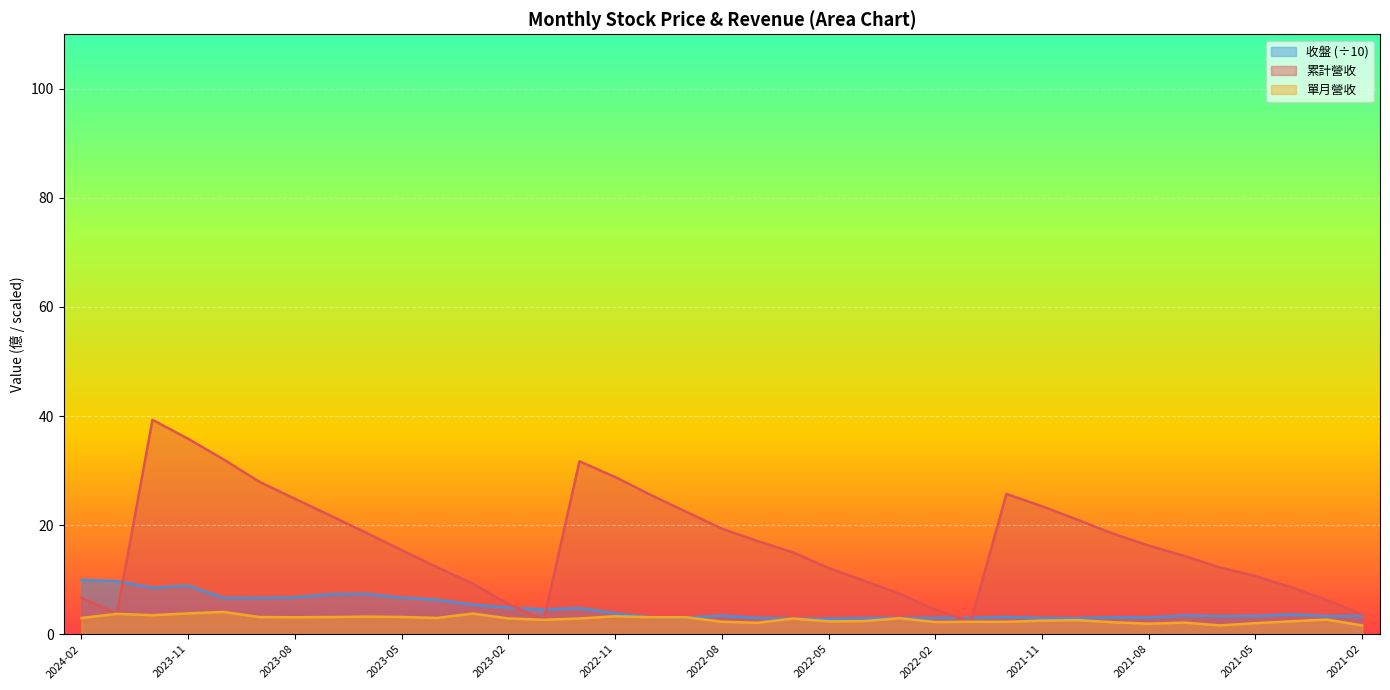

Reading left to right, extract all data points from this chart.

累計營收: 6.7	3.7	39.3	35.8	32.0	28.0	24.8	21.7	18.6	15.4	12.2	9.3	5.5	2.6	31.7	28.8	25.5	22.4	19.3	17.1	15.0	12.1	9.8	7.4	4.5	2.3	25.7	23.4	21.0	18.4	16.2	14.3	12.2	10.6	8.6	6.3	3.6
單月營收: 3.0	3.7	3.5	3.8	4.1	3.1	3.1	3.1	3.2	3.1	3.0	3.8	2.9	2.6	2.9	3.3	3.1	3.1	2.3	2.1	2.9	2.3	2.4	2.9	2.2	2.3	2.3	2.5	2.6	2.2	1.9	2.1	1.6	2.0	2.4	2.7	1.6
收盤: 9.9	9.7	8.5	8.9	6.7	6.6	6.8	7.3	7.4	6.7	6.3	5.4	4.9	4.5	4.8	3.8	3.1	3.0	3.4	3.0	2.8	2.8	3.0	2.9	3.0	3.0	3.1	3.0	2.9	3.1	3.1	3.4	3.3	3.3	3.6	3.3	3.3